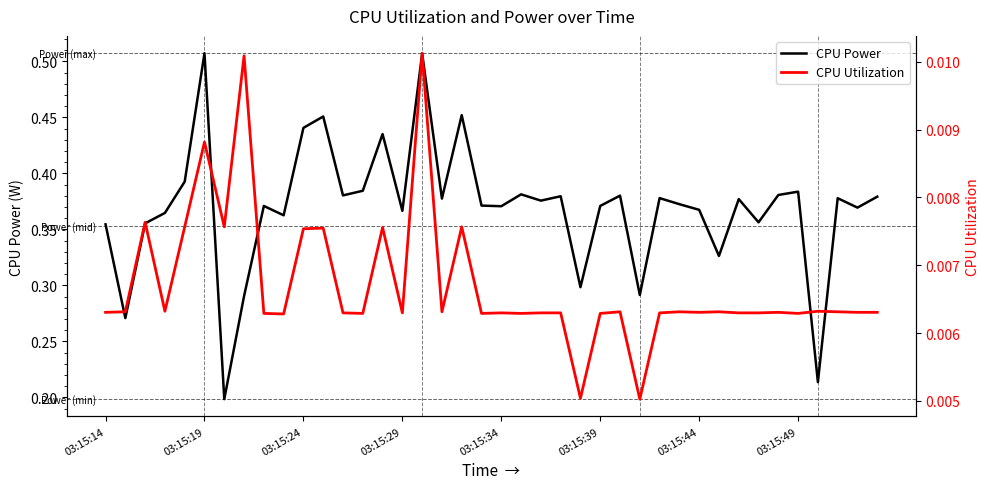

What is the highest value of the CPU Power series?

0.5